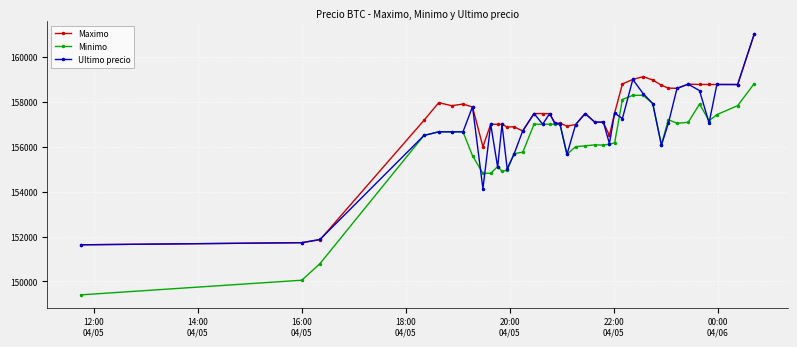

Does the chart display data point markers on the line(s)?

Yes